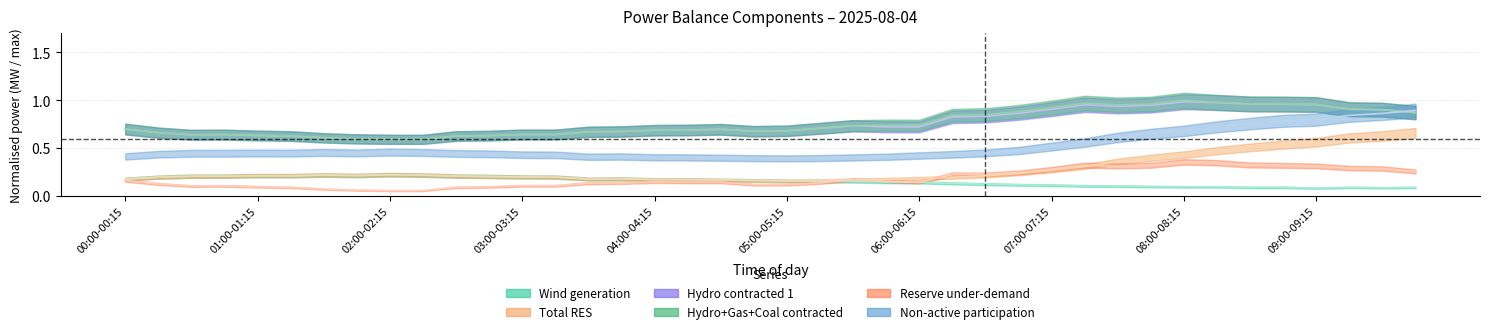

The value of suma_oze at 01:00-01:15 is 0.1. True or false?

False